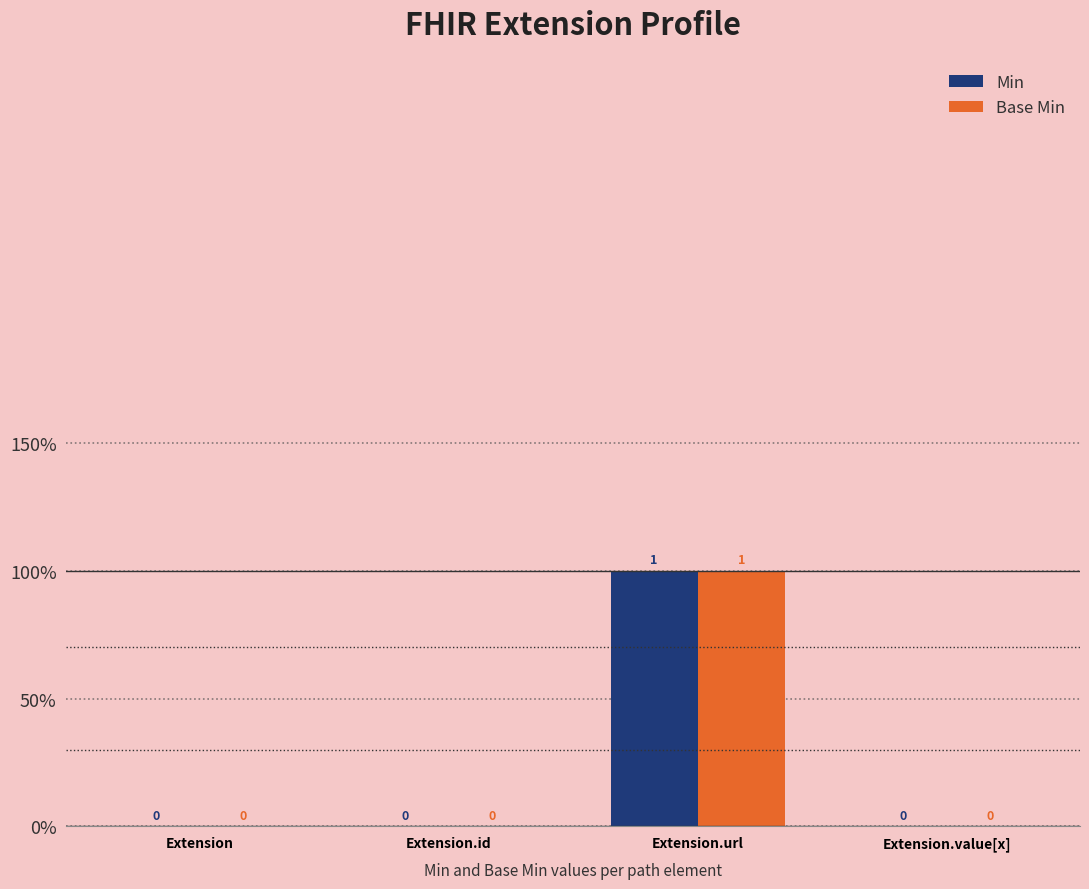

At how many categories does at least one series exceed 0?

1